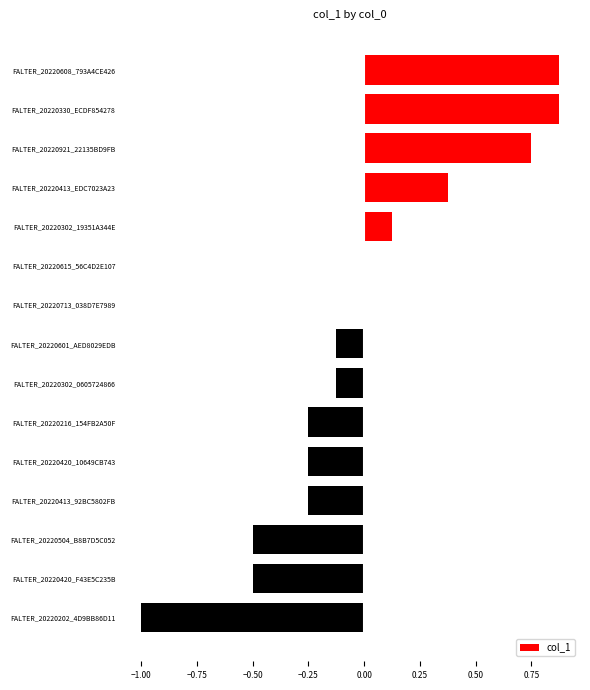

True or false: the data shows -0.5 at FALTER_20220420_F43E5C235B.

True